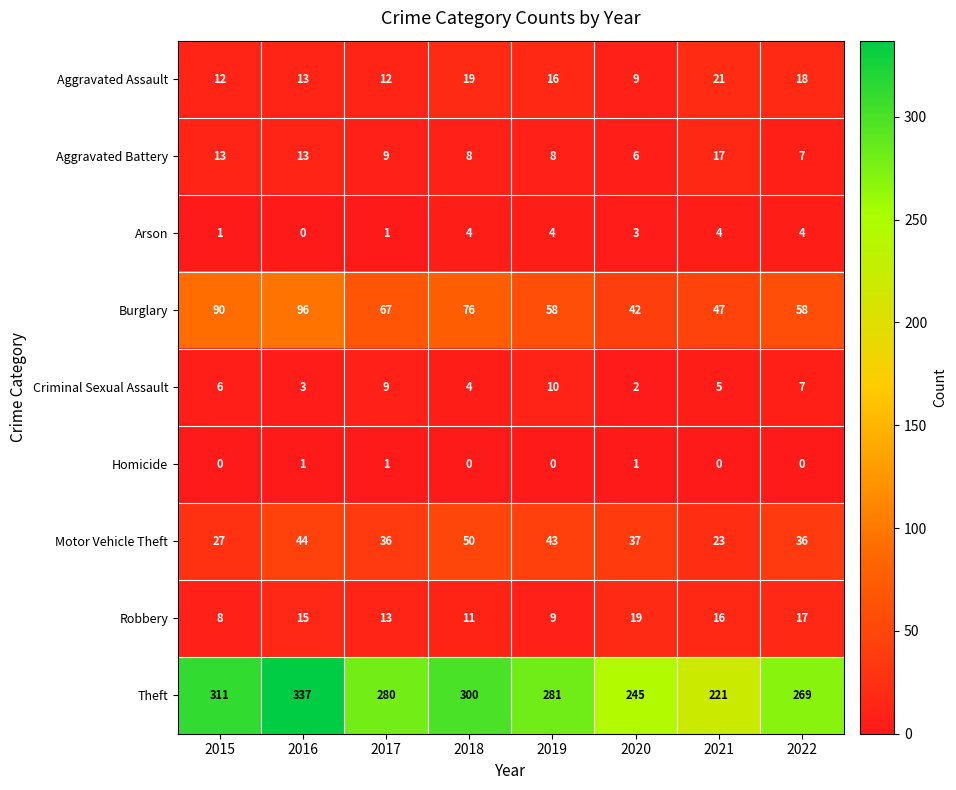

The value of Theft at 2017 is 127. True or false?

False